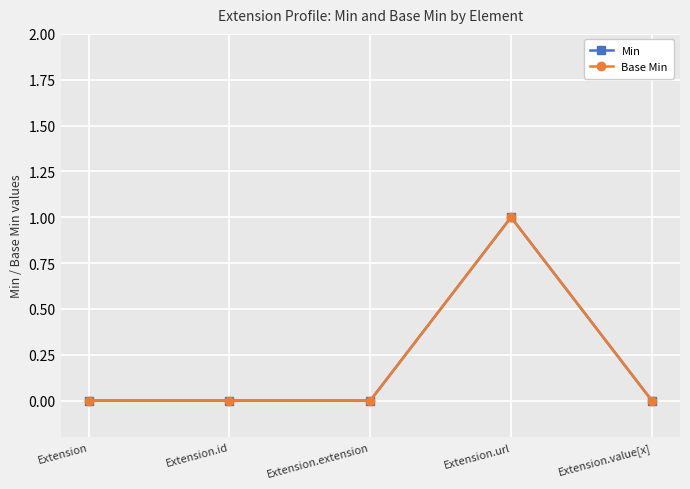

At which category is the sum across all series the highest?

Extension.url